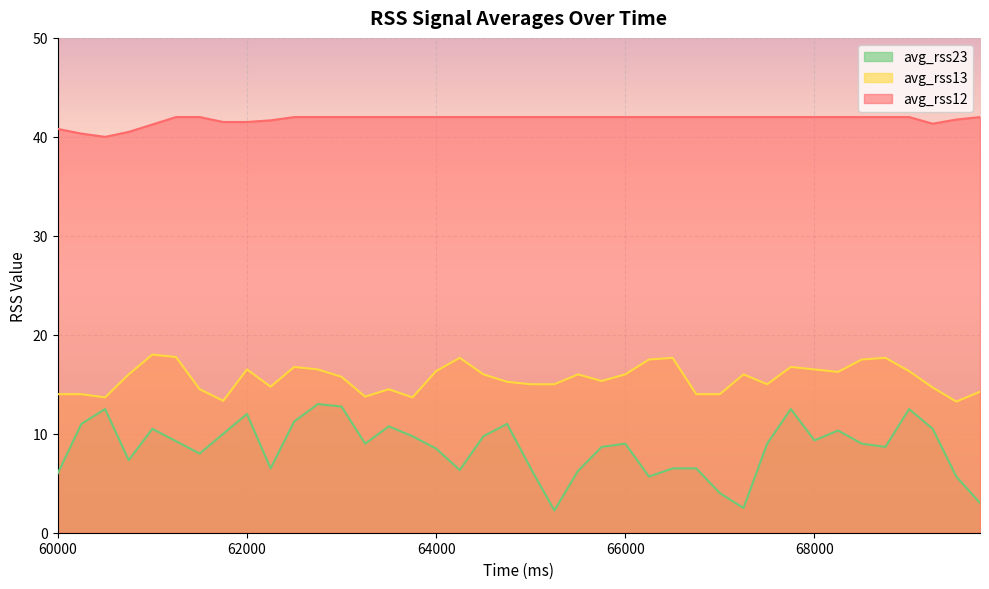

How many distinct data groups are displayed?

3